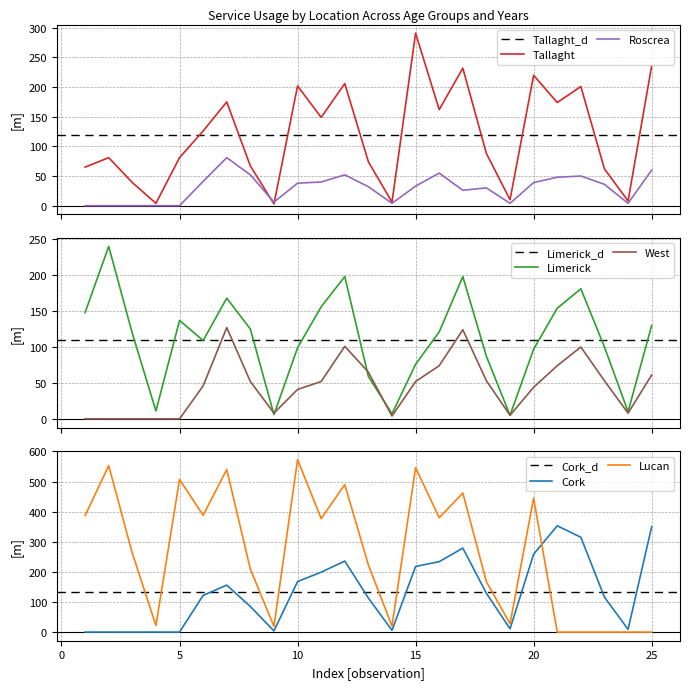

What are all the series names shown in the legend?

Tallaght, Limerick, Cork, Lucan, Roscrea, West